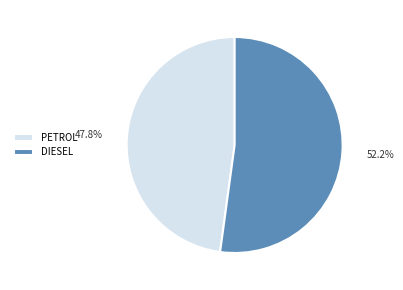

Combined, what portion of the pie is PETROL and DIESEL?

100.0%